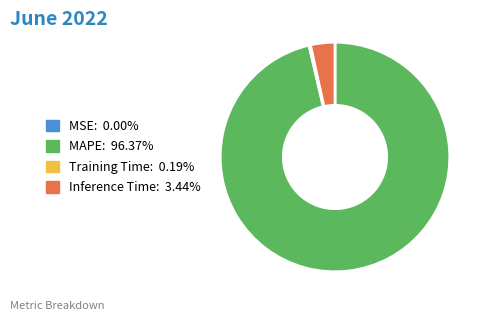

Is there a majority slice in this chart?

Yes